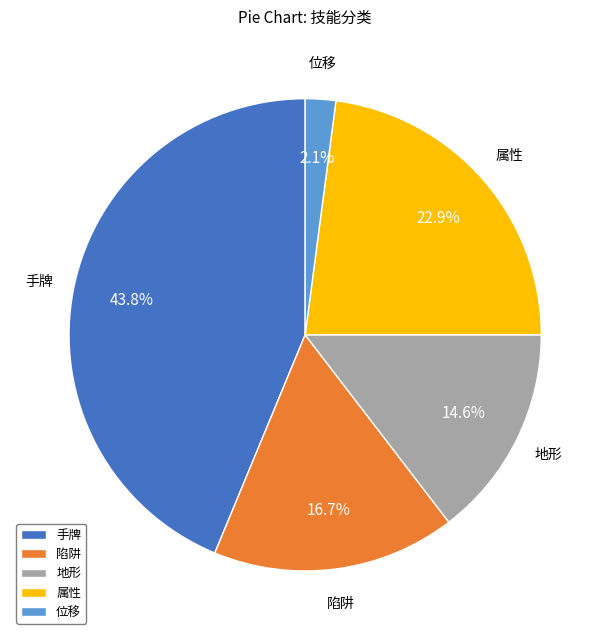

How many slices are in this pie chart?

5